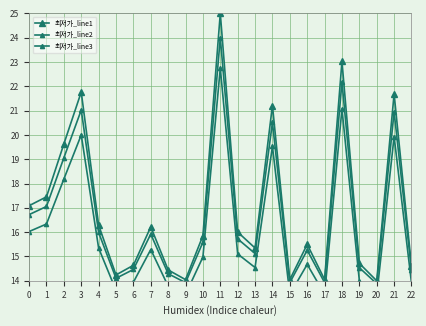

What is the minimum value shown in the chart?

13.4